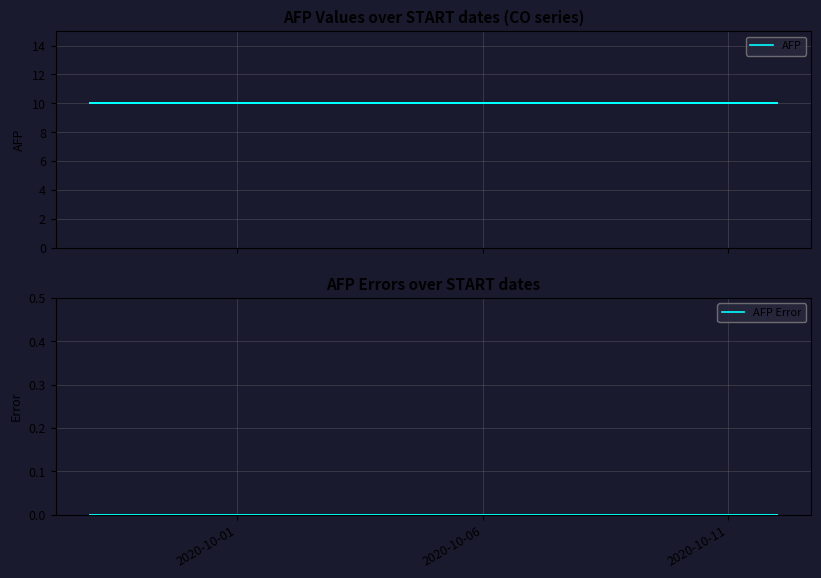

The AFP Error series shows 0 at 2020-10-11. True or false?

True